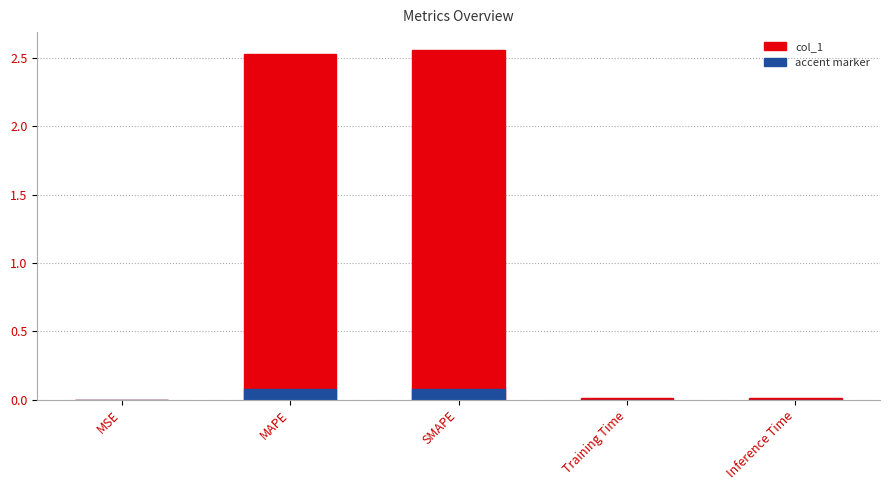

What is the difference between the second highest and minimum values in the col_1 series?

2.5